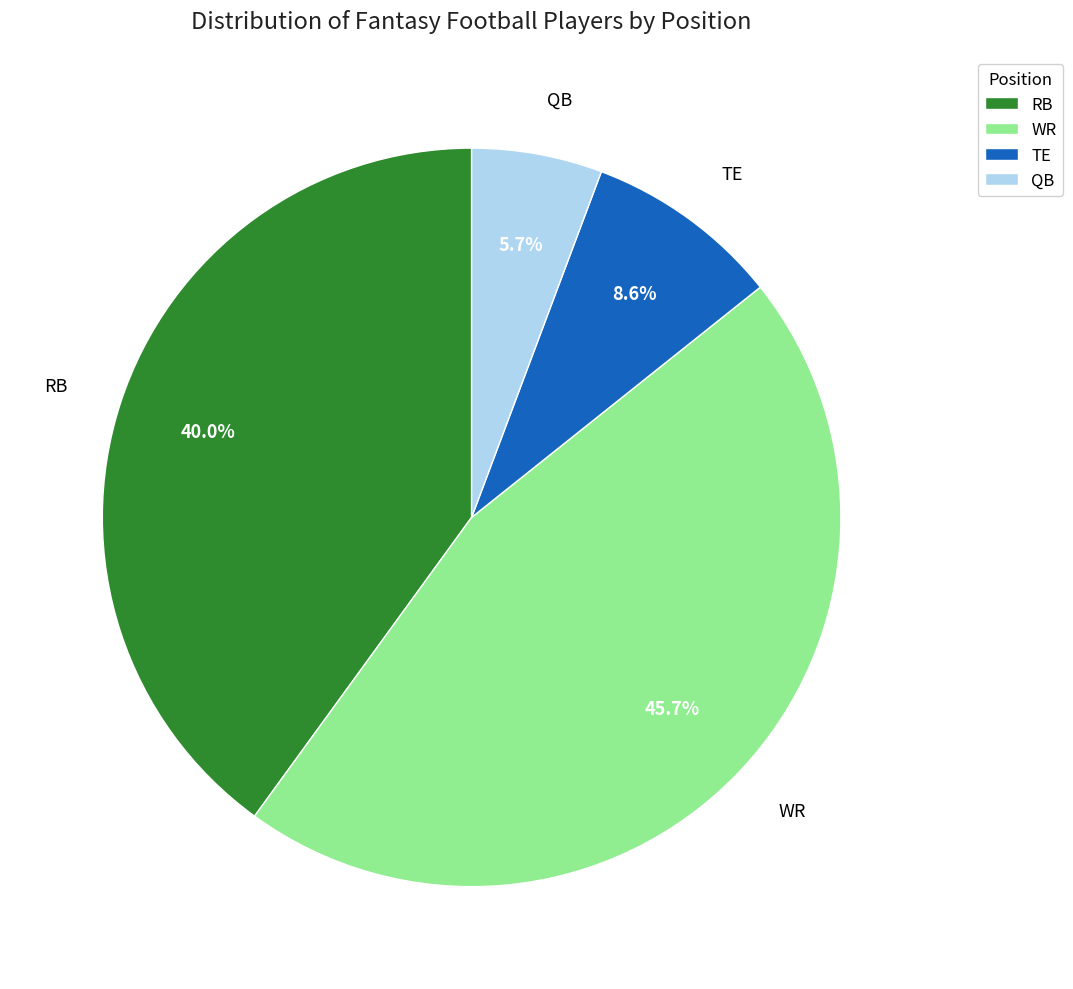

Which category has the smallest portion of the pie?

QB